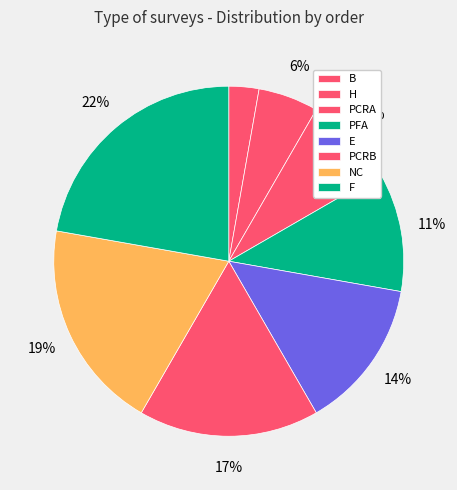

The E slice represents 14% of the pie. True or false?

True